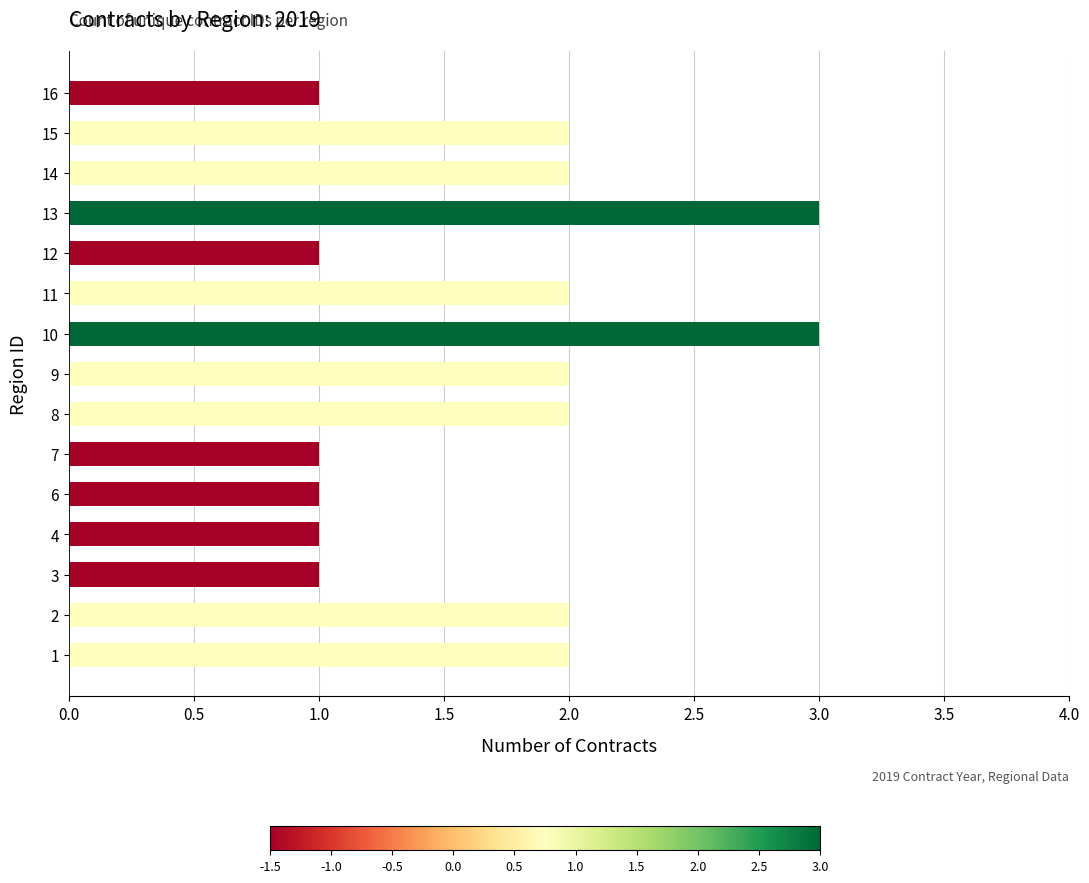

What is the ratio of the value at 11 to the value at 12?

2.0